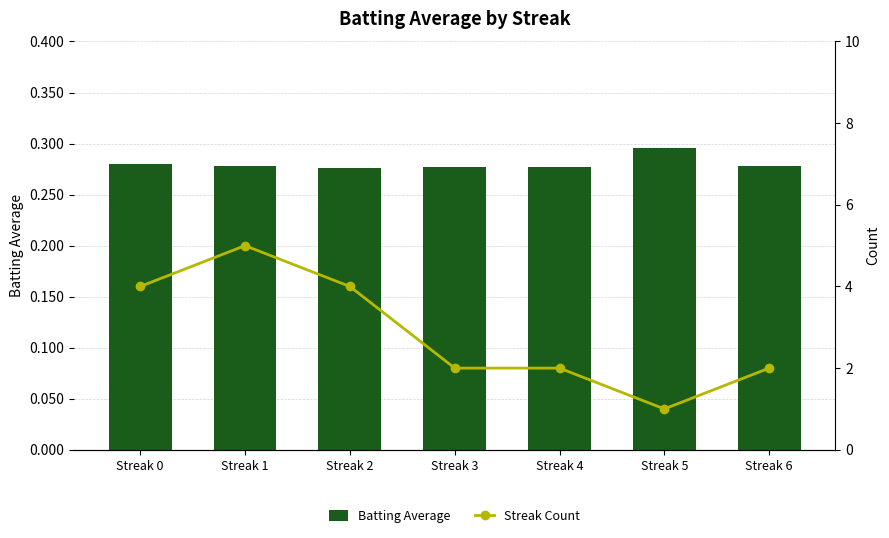

At how many categories does at least one series exceed 2?

3